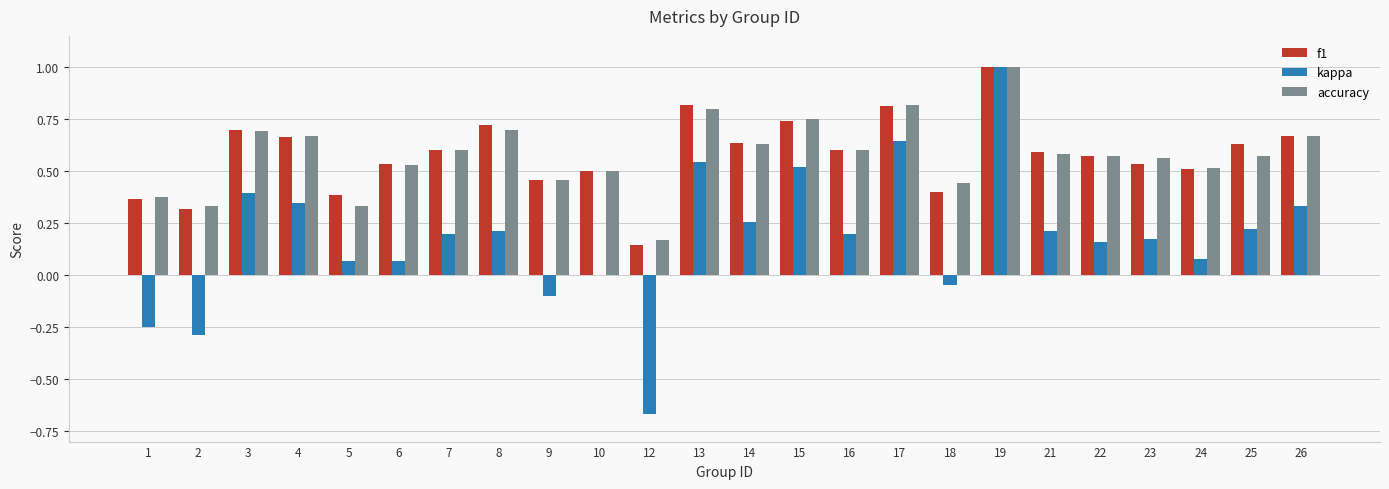

At which category does the chart reach its peak across all series?

19